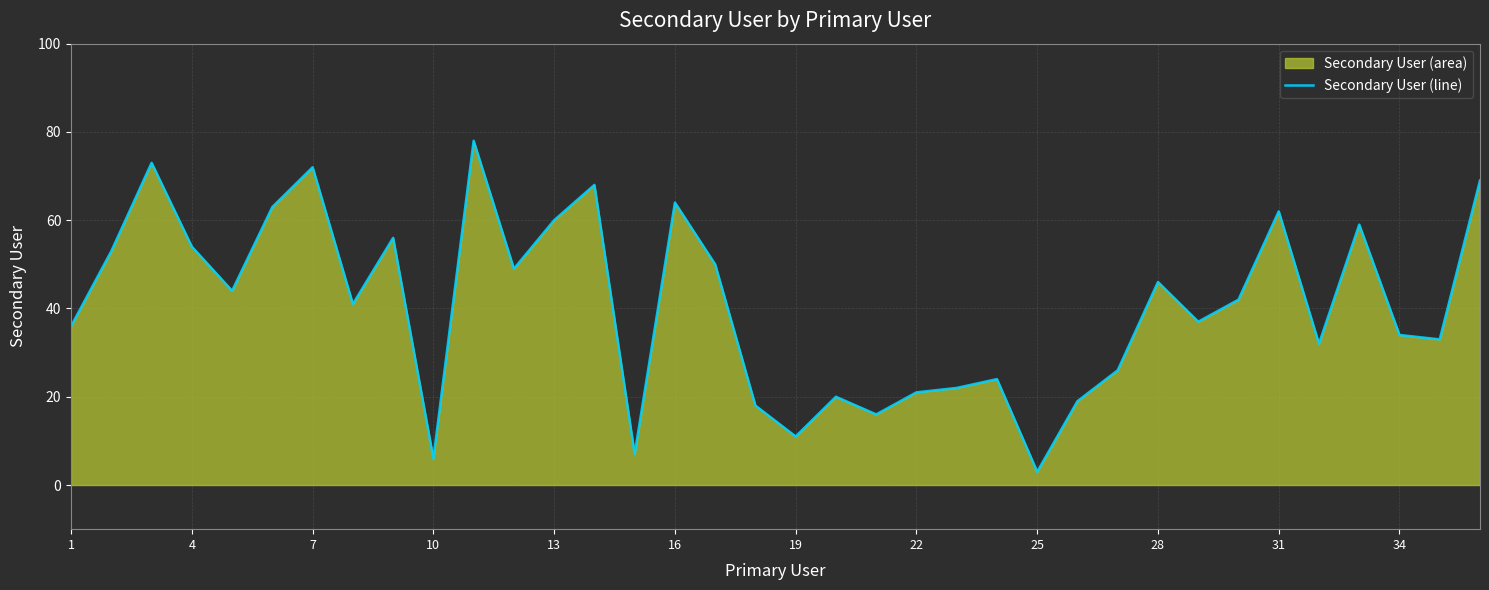

Approximately how many times larger is the value at 16 compared to 28?

1.4